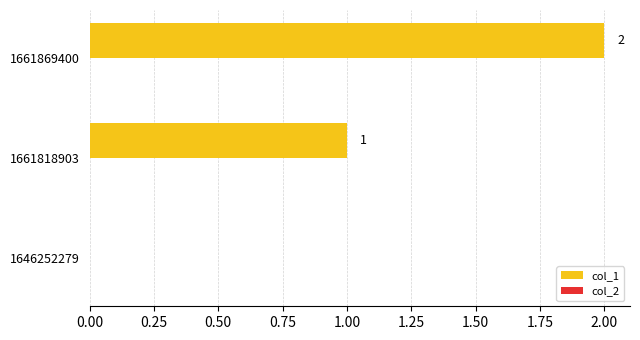

What is the sum of all values?

3